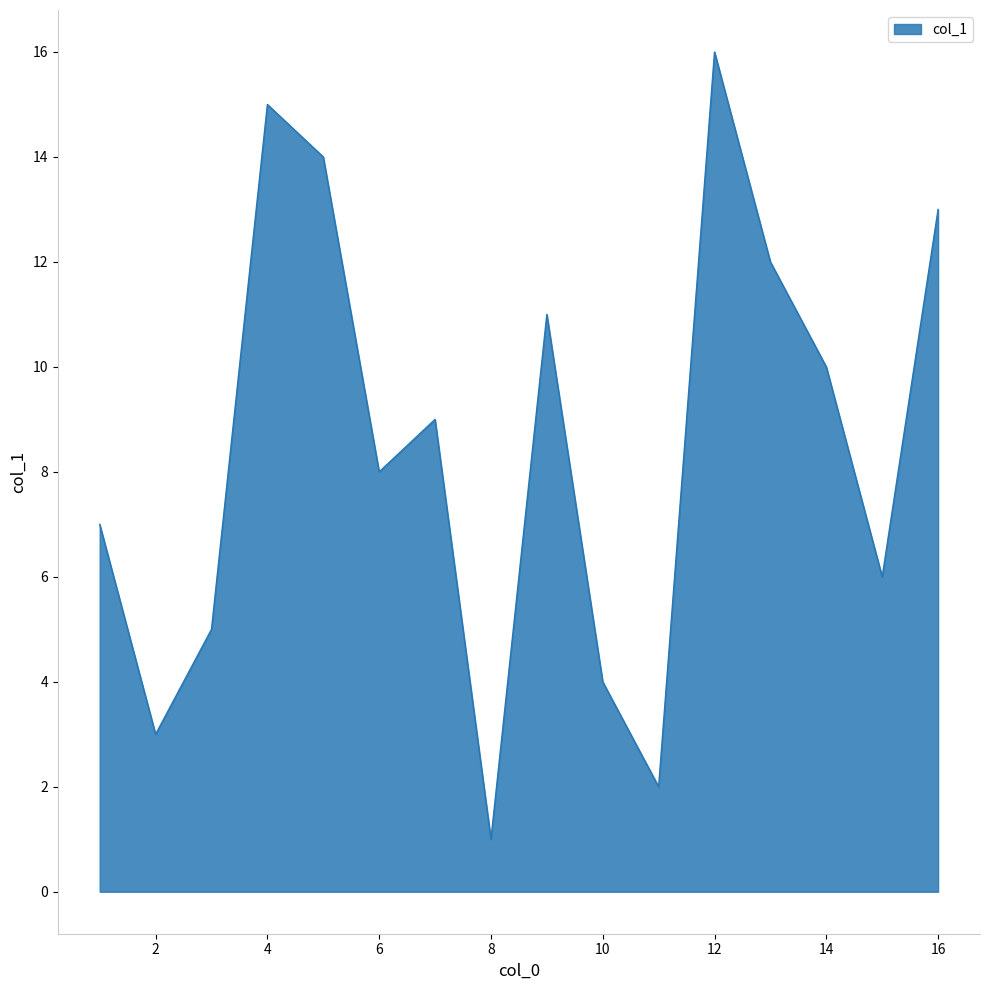

What is the greatest value displayed?

16